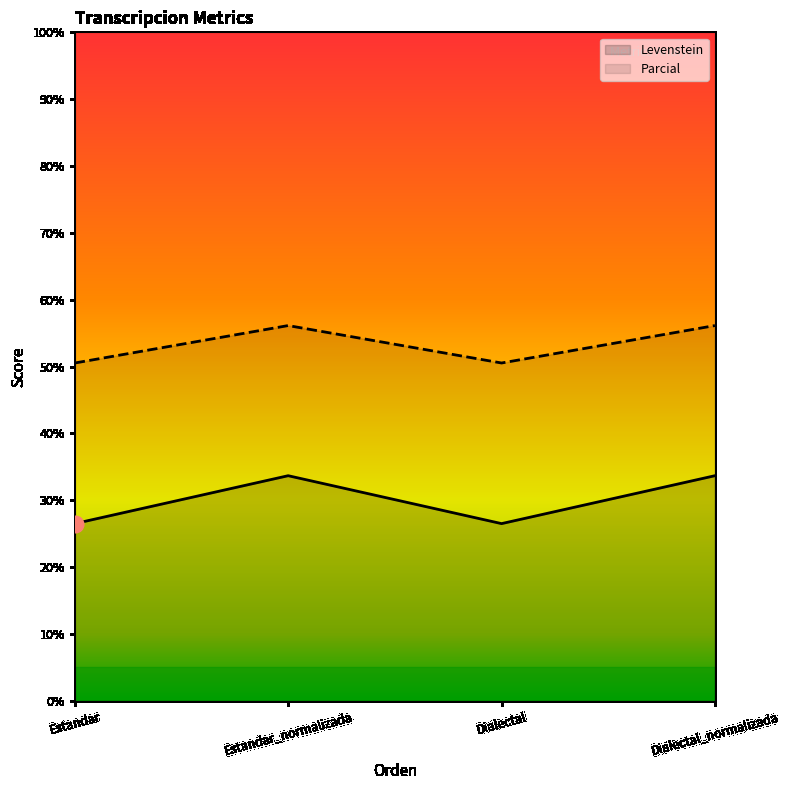

What is the approximate value of Levenstein at Dialectal?

26.5